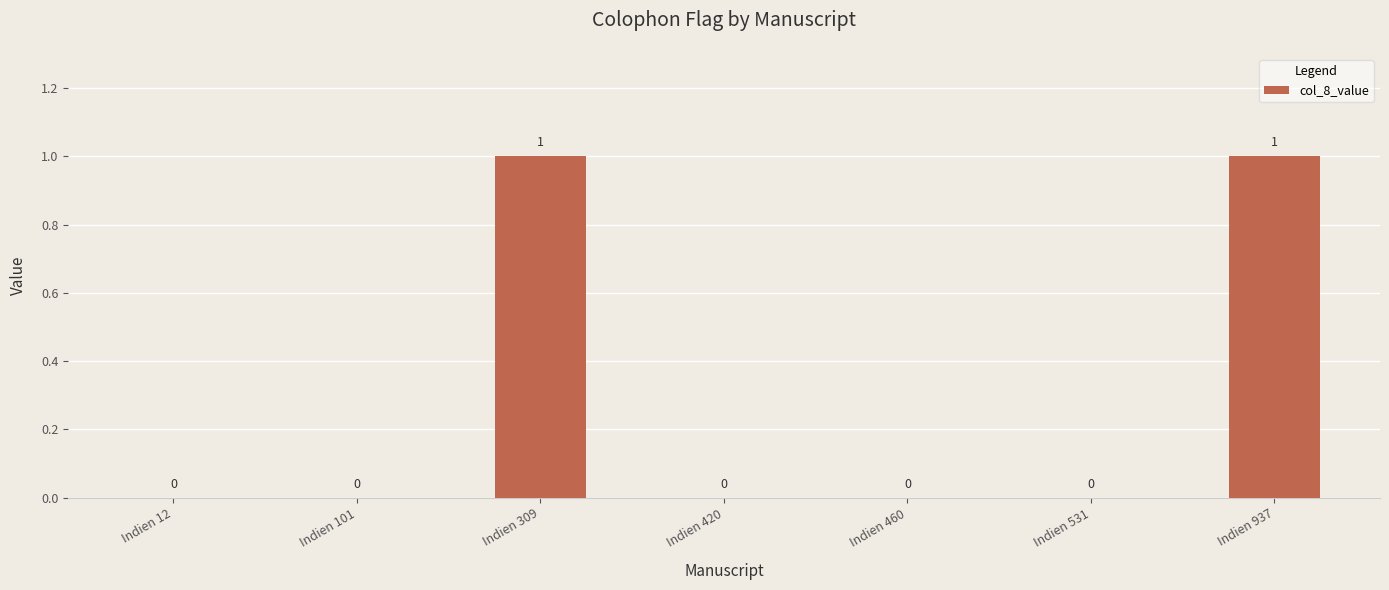

Between Indien 531 and Indien 309, which is larger?

Indien 309